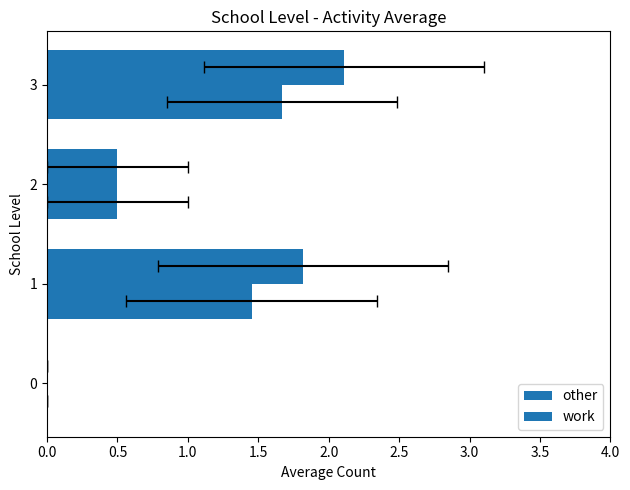

At how many categories does at least one series exceed 1?

2